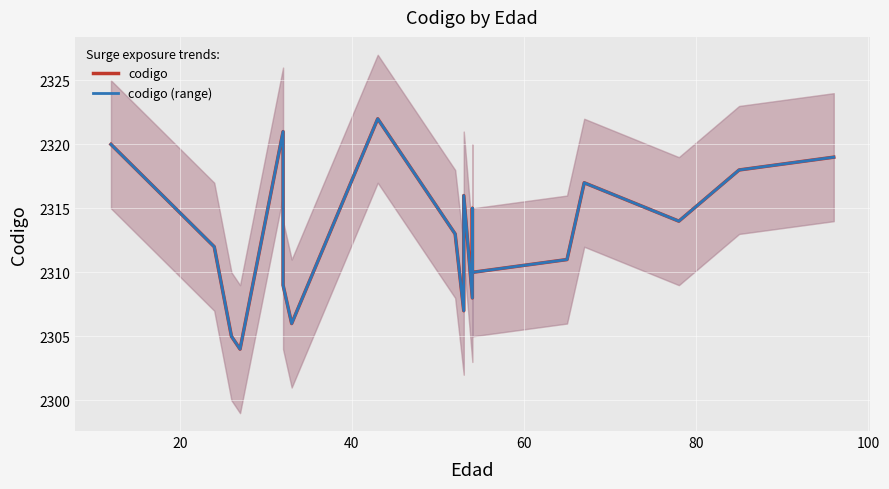

Which has a higher value, 33 or 54?

54